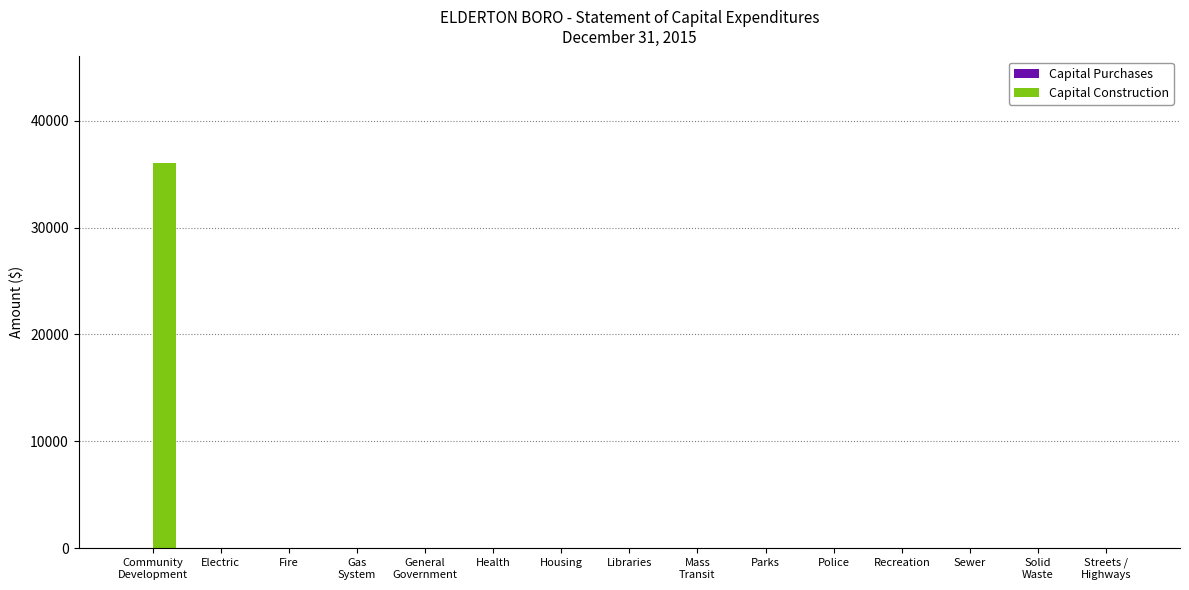

At which category does the chart reach its peak across all series?

Community
Development